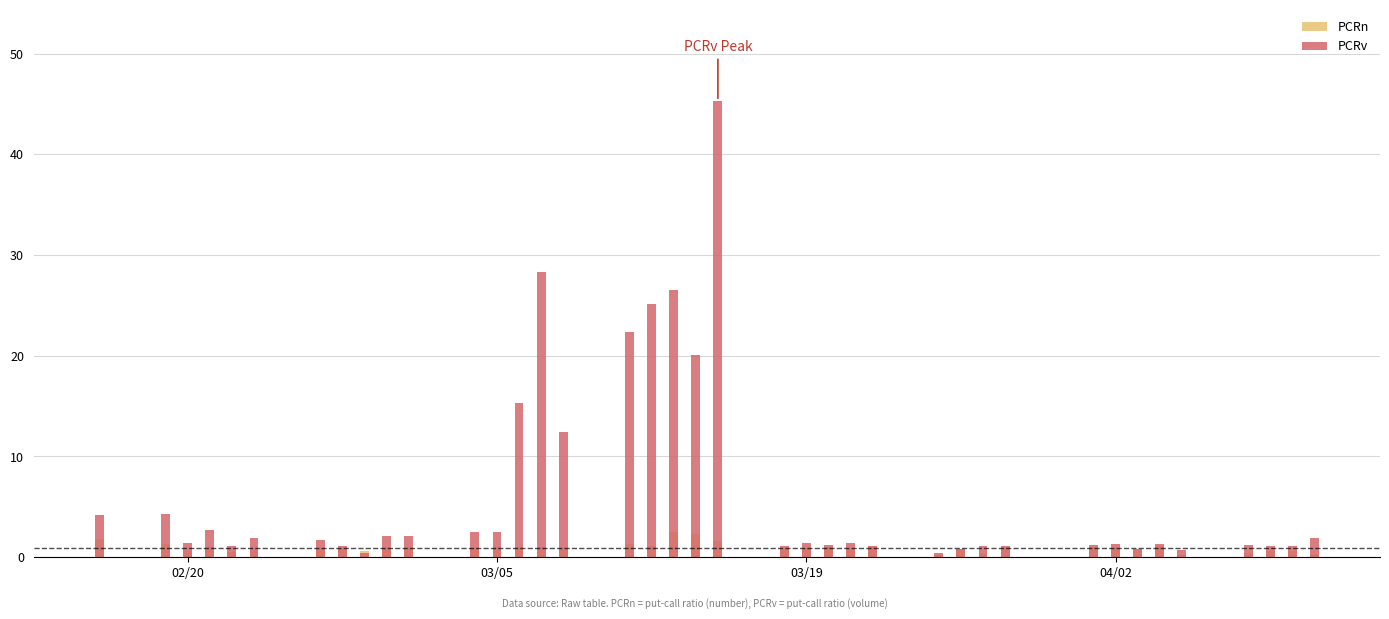

Are the bars grouped side by side (vs. stacked)?

Yes